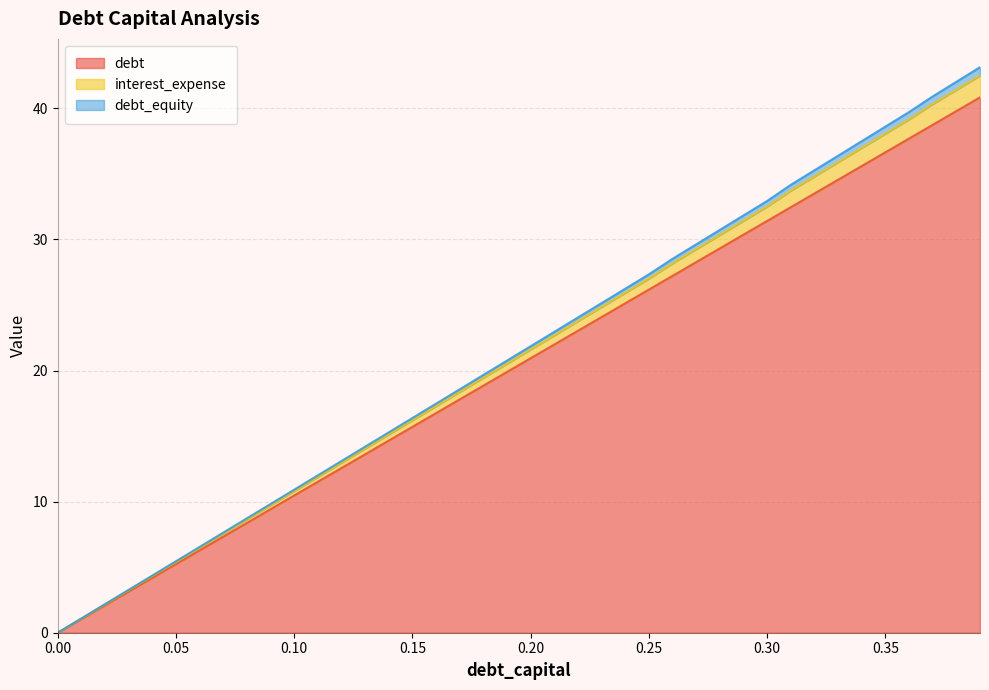

What are all the series names shown in the legend?

debt, interest_expense, debt_equity